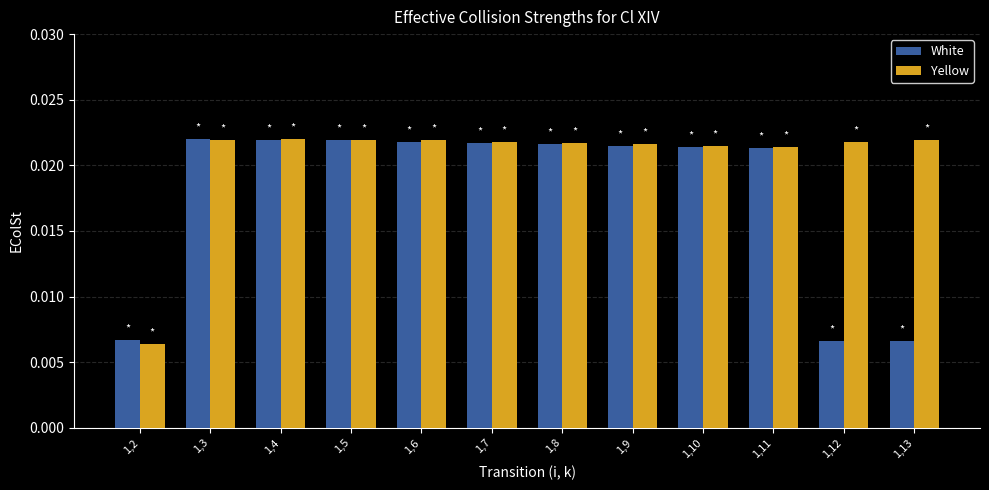

What are all the series names shown in the legend?

White, Yellow